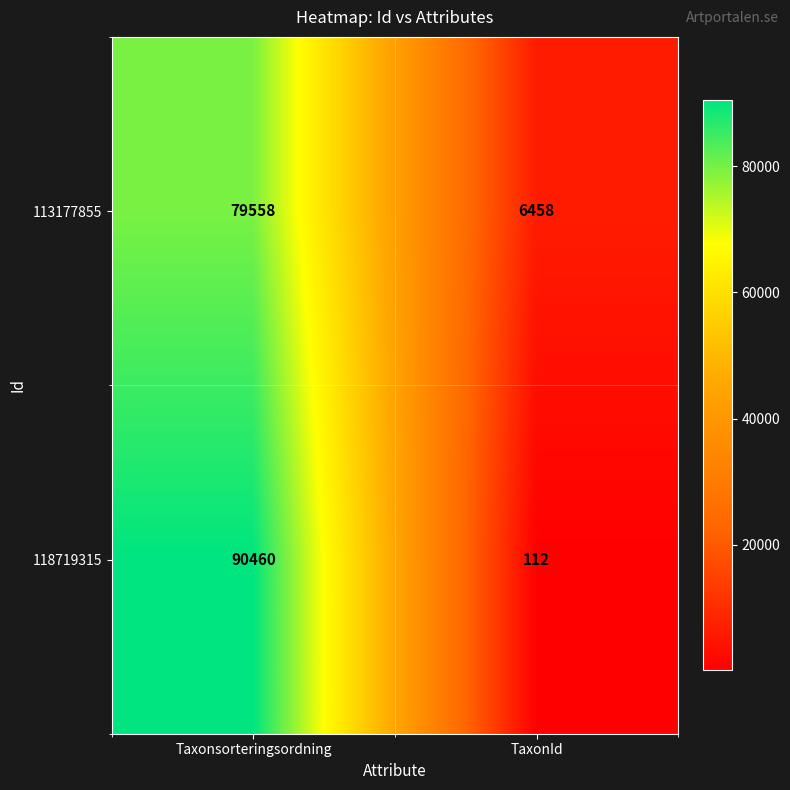

The value of 118719315 at TaxonId is 23. True or false?

False